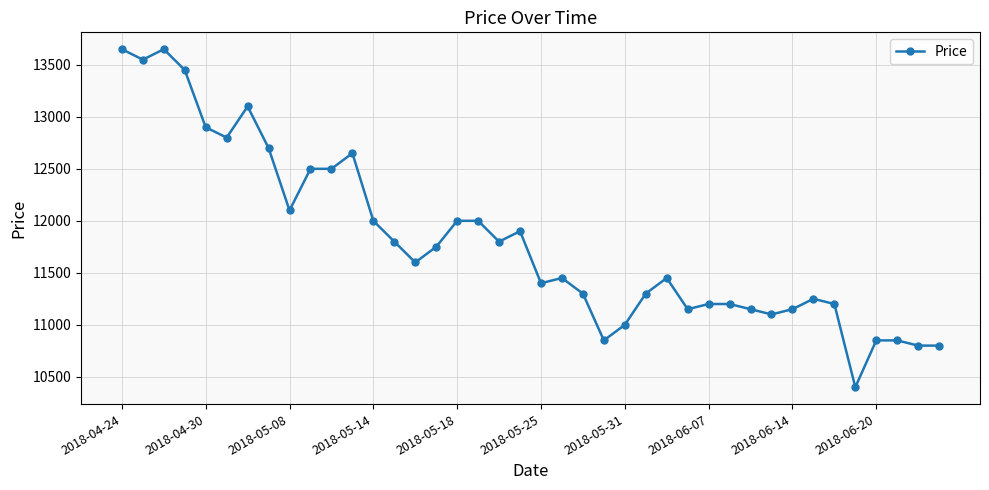

What is the average value?

11806